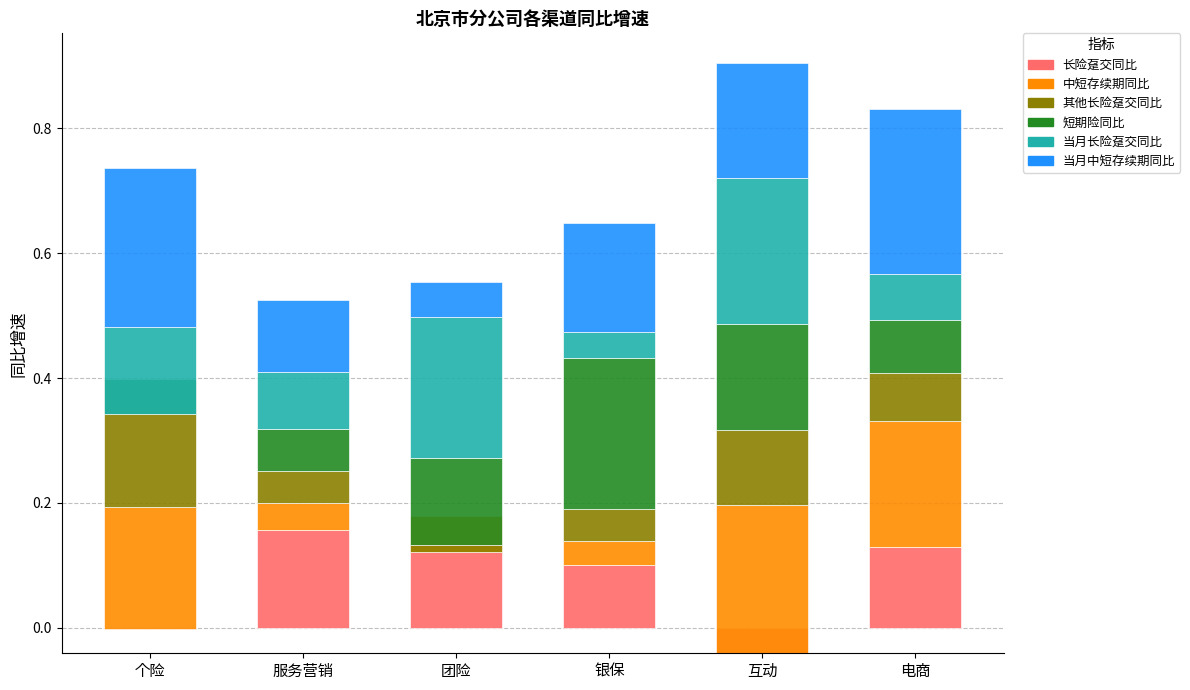

Reading left to right, transcribe all the data shown in this chart.

长险趸交同比: 个险=-0.0	服务营销=0.2	团险=0.2	银保=0.1	互动=-0.0	电商=0.1
中短存续期同比: 个险=0.2	服务营销=0.0	团险=-0.1	银保=0.0	互动=0.2	电商=0.2
其他长险趸交同比: 个险=0.2	服务营销=0.1	团险=0.0	银保=0.0	互动=0.1	电商=0.1
短期险同比: 个险=-0.1	服务营销=0.1	团险=0.1	银保=0.2	互动=0.2	电商=0.1
当月长险趸交同比: 个险=0.1	服务营销=0.1	团险=0.2	银保=0.0	互动=0.2	电商=0.1
当月中短存续期同比: 个险=0.3	服务营销=0.1	团险=0.1	银保=0.2	互动=0.2	电商=0.3